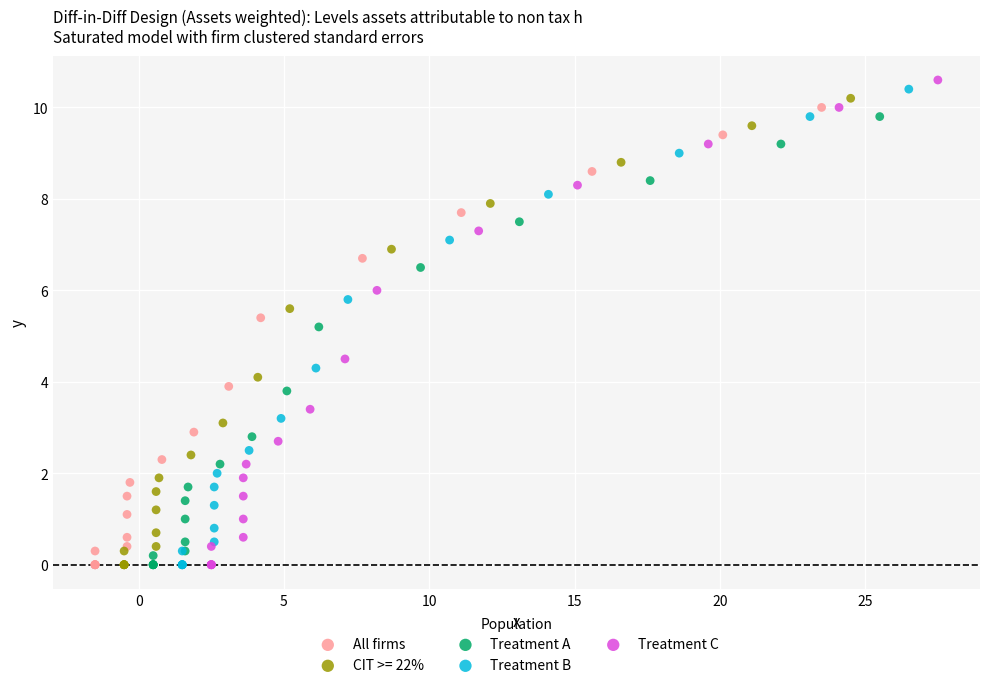

Which series has the largest Y range (max minus min)?

Treatment C